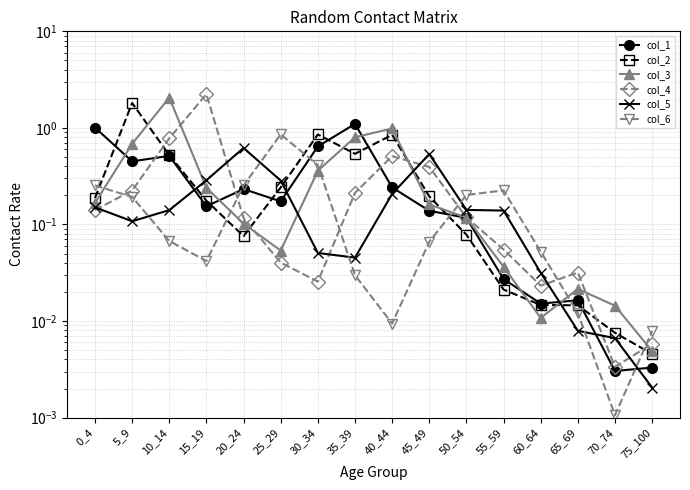

What are all the series names shown in the legend?

col_1, col_2, col_3, col_4, col_5, col_6